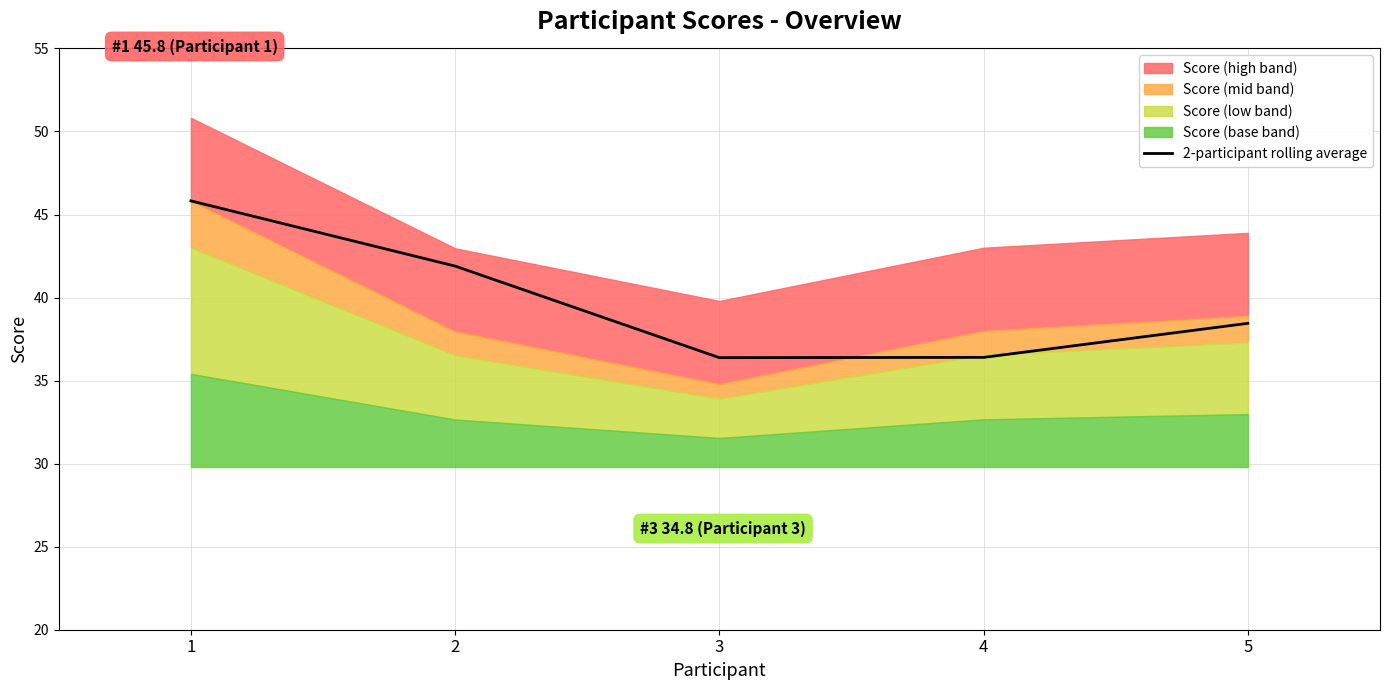

What is the average value?

39.8